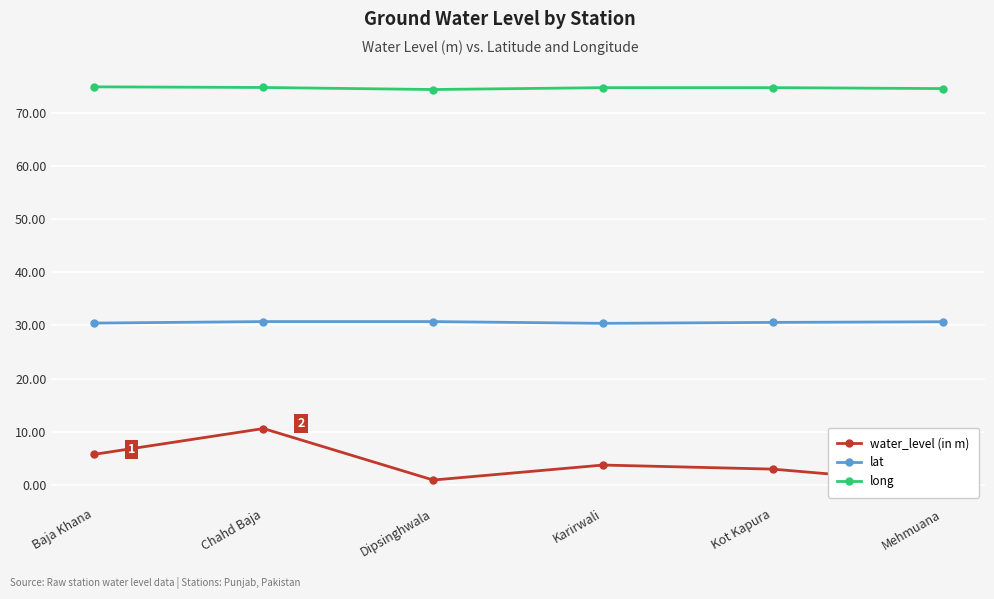

How many interior local valleys does the water_level (in m) series have?

1